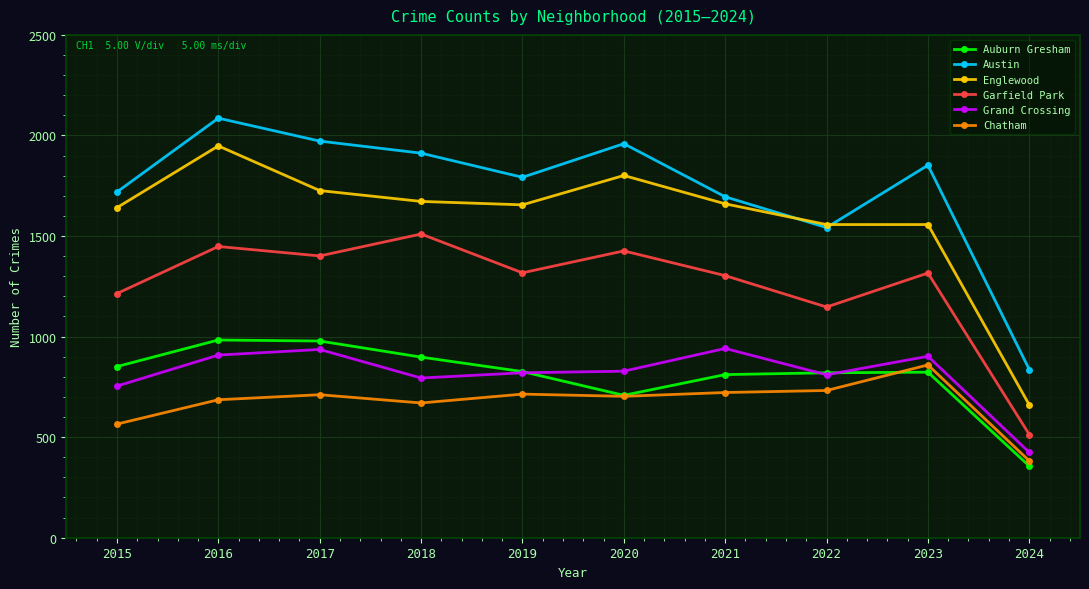

In Auburn Gresham, how many points are lower than both neighbors (excluding endpoints)?

1